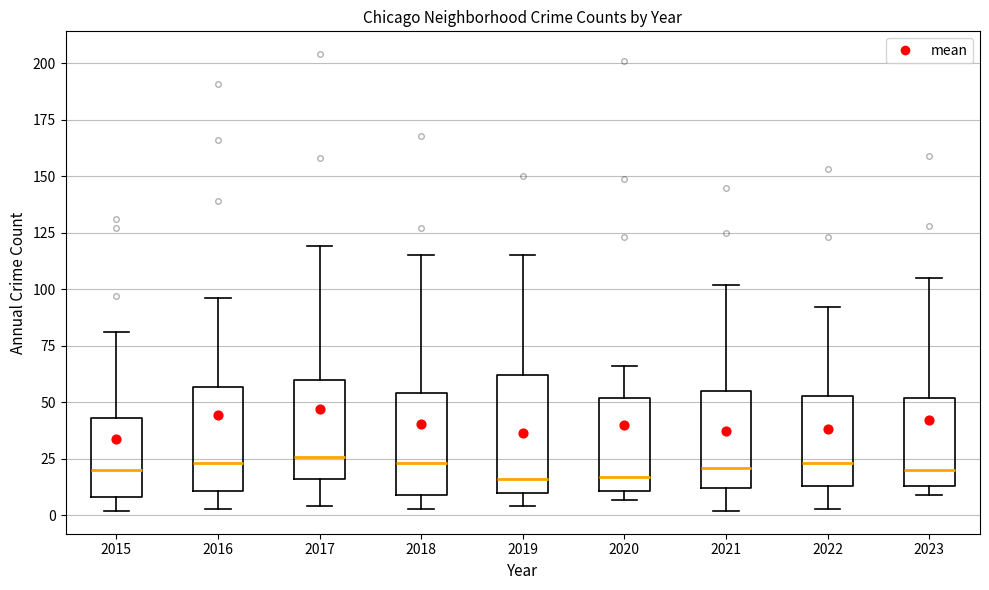

Reading left to right, transcribe this box plot: for each box, give where its median line is, the range the box spans, and where its two whiskers end, as read against the y-axis. The values are not printed on the chart, so give them approximately, as read against the axis.

2015: median 20, box 10 to 45, whiskers 0 to 80
2016: median 25, box 10 to 55, whiskers 5 to 95
2017: median 25, box 15 to 60, whiskers 5 to 120
2018: median 25, box 10 to 55, whiskers 5 to 115
2019: median 15, box 10 to 60, whiskers 5 to 115
2020: median 15, box 10 to 50, whiskers 5 to 65
2021: median 20, box 10 to 55, whiskers 0 to 100
2022: median 25, box 15 to 55, whiskers 5 to 90
2023: median 20, box 15 to 50, whiskers 10 to 105